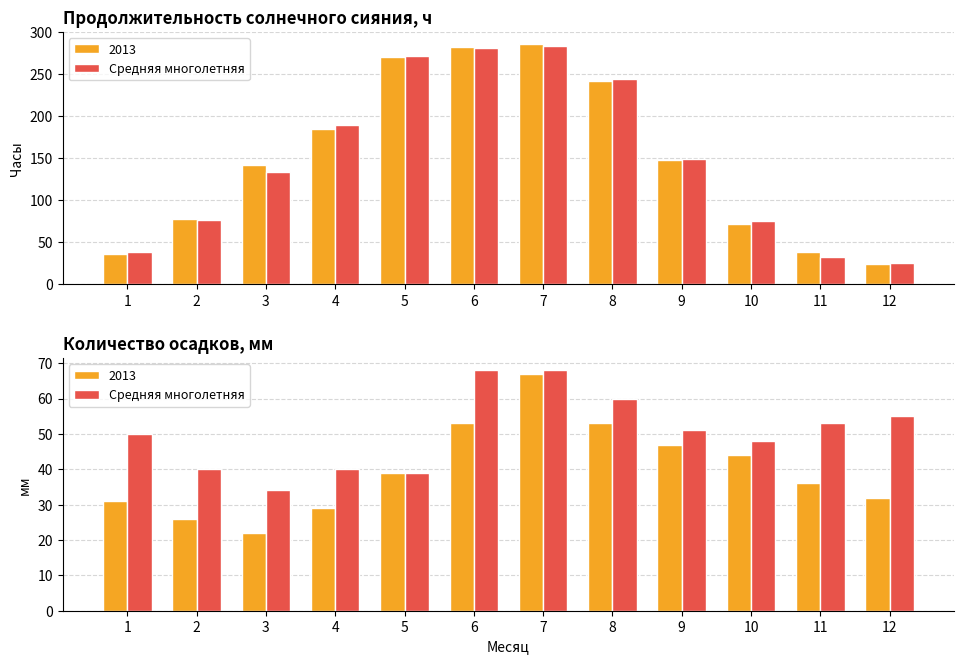

What is the average value?

50